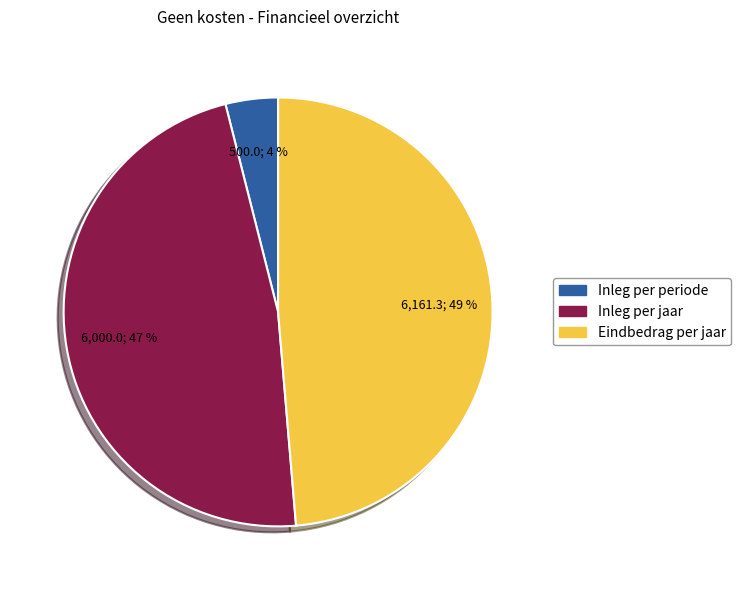

Is Inleg per jaar the majority of the pie?

No